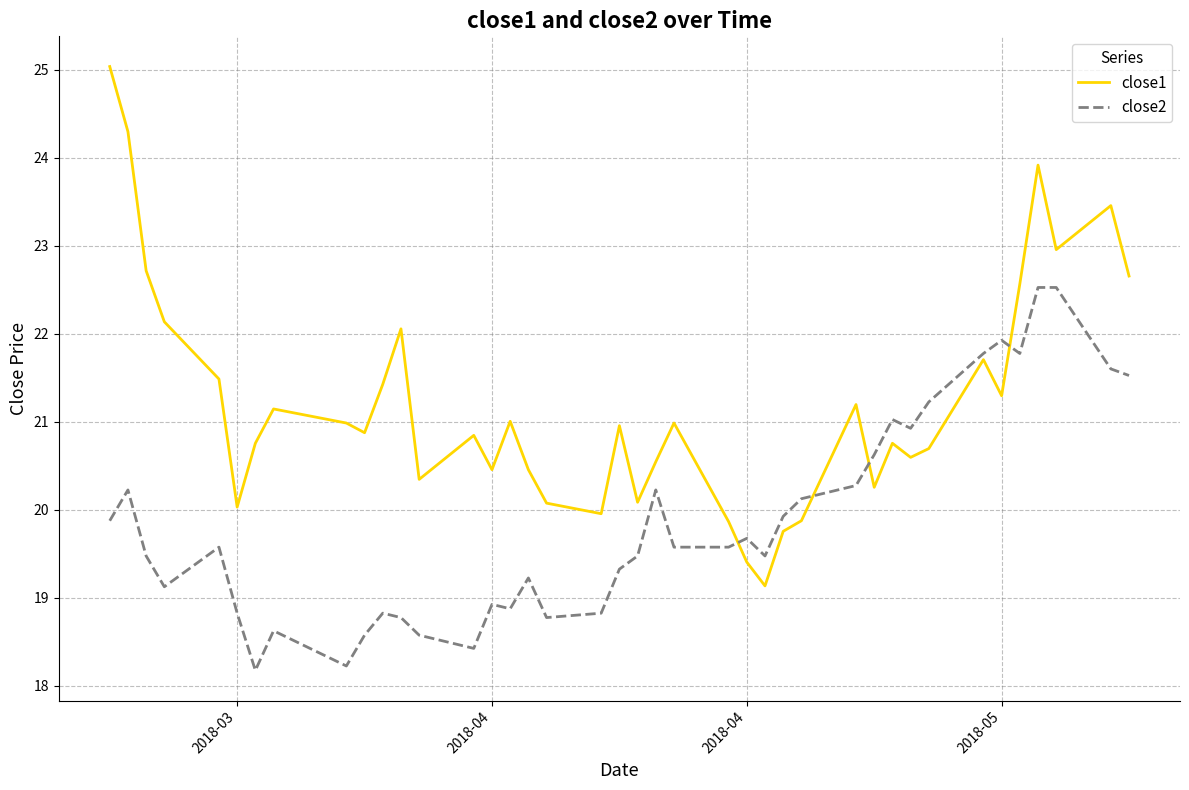

What is the minimum value shown in the chart?

18.2